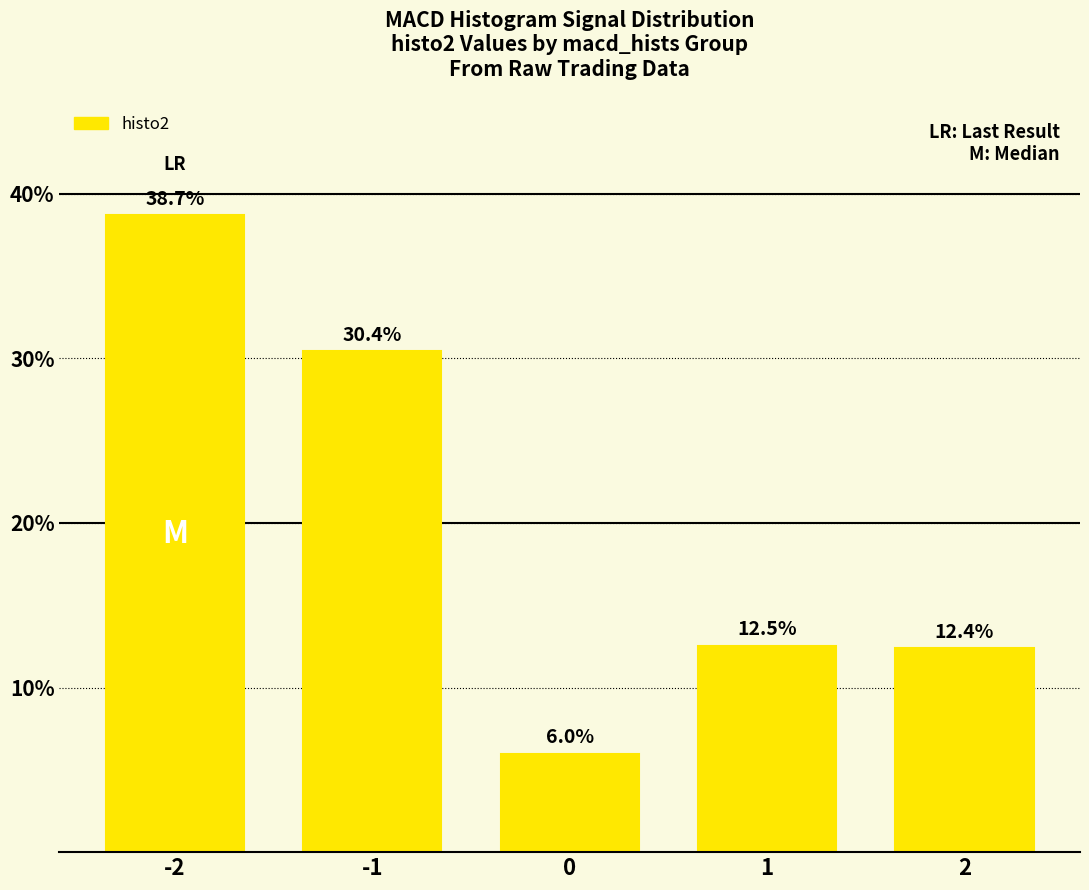

At which label is the value closest to 22?

-1